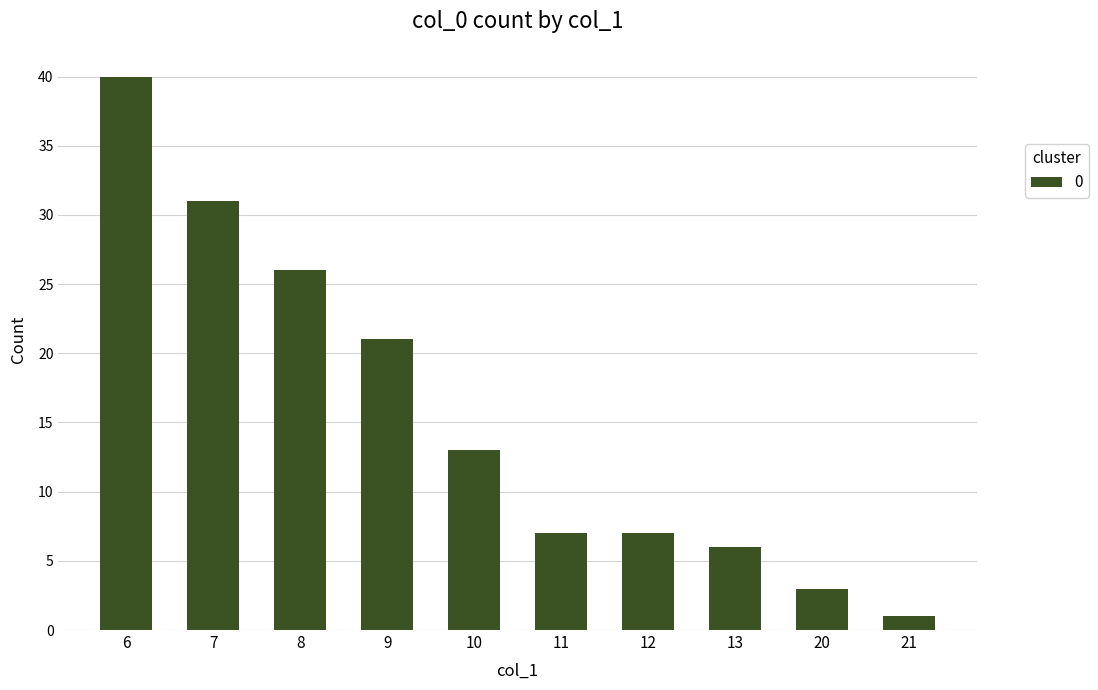

Which category has the lowest value across all series?

21